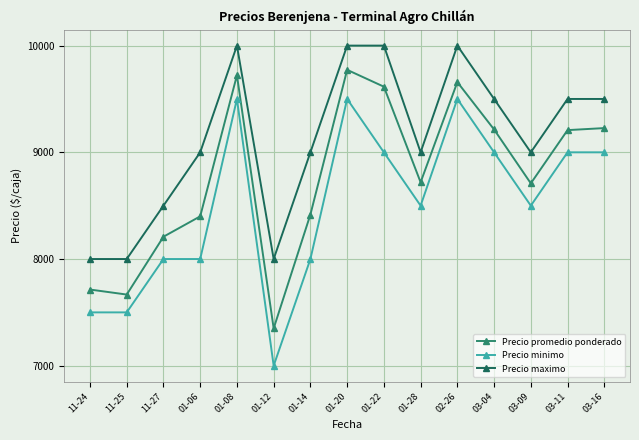

What is the value of the Precio promedio ponderado point at the 6th from the left?

7350